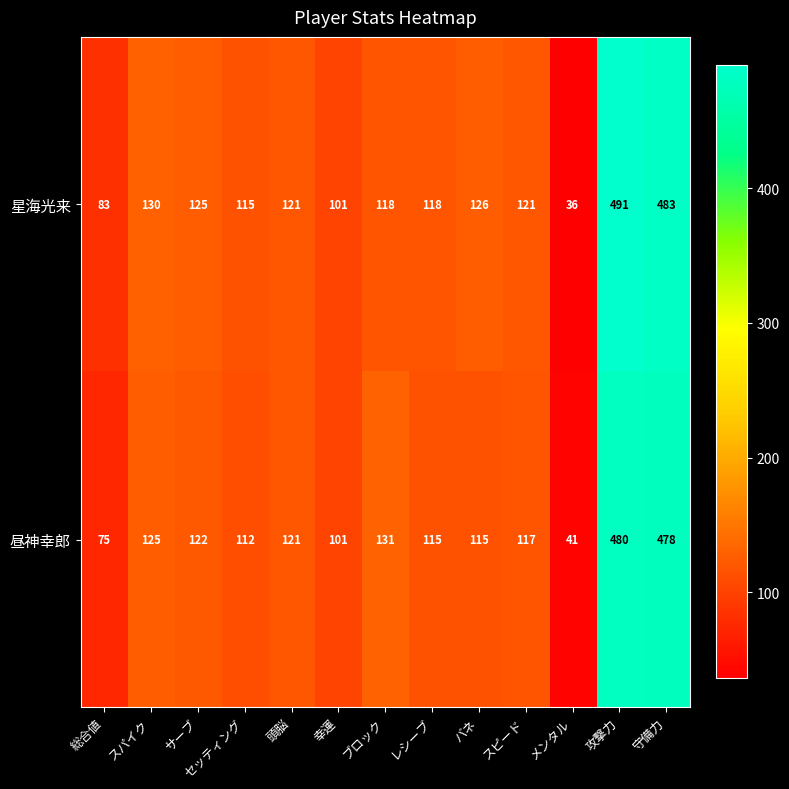

What is the difference between the maximum and minimum values in the 星海光来 series?

455